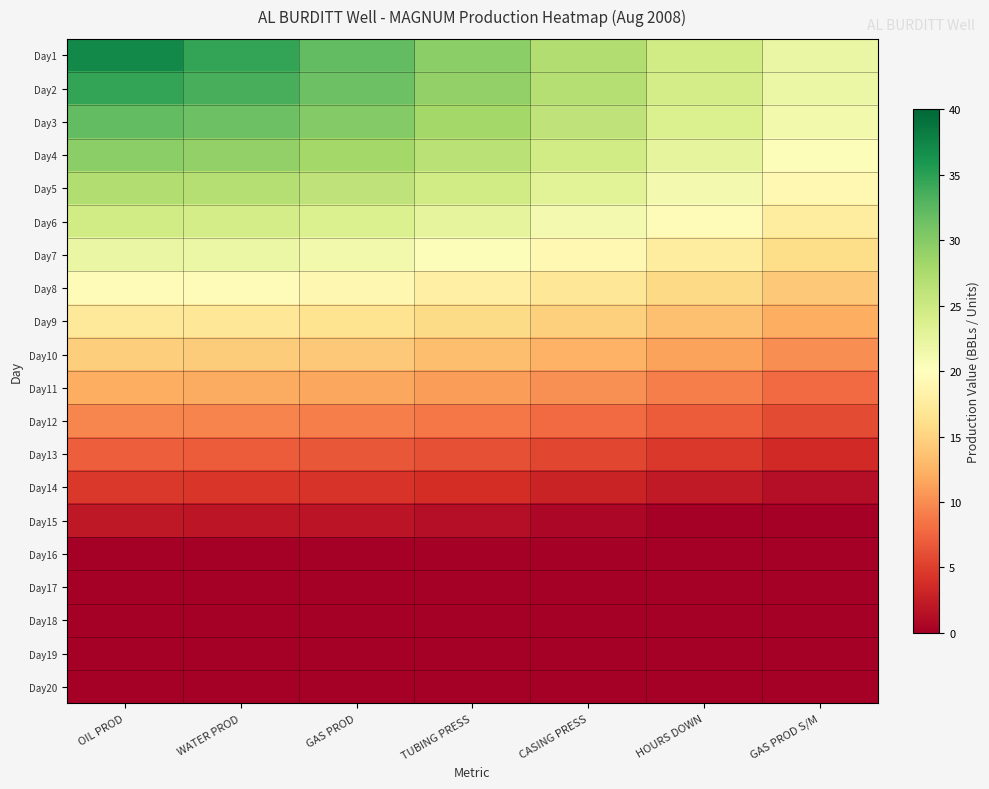

Count the number of categories in the chart.

7